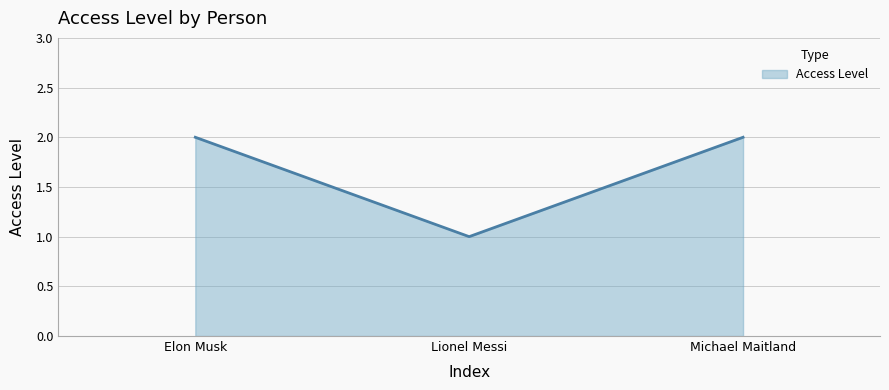

Count the number of categories in the chart.

3